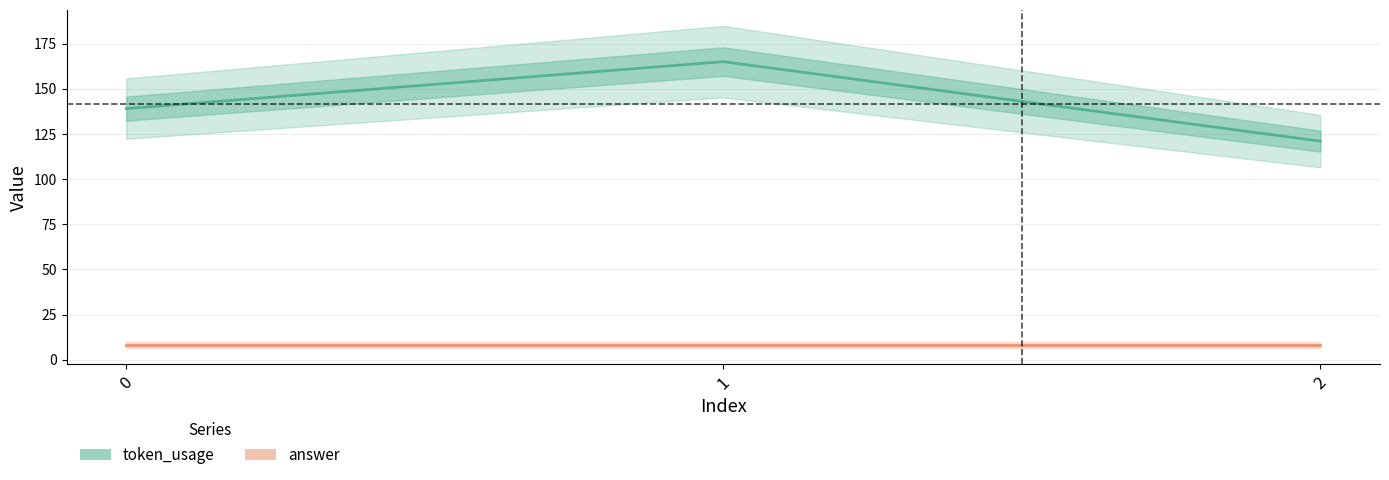

Between 0 and 2, which series saw the biggest shift?

token_usage